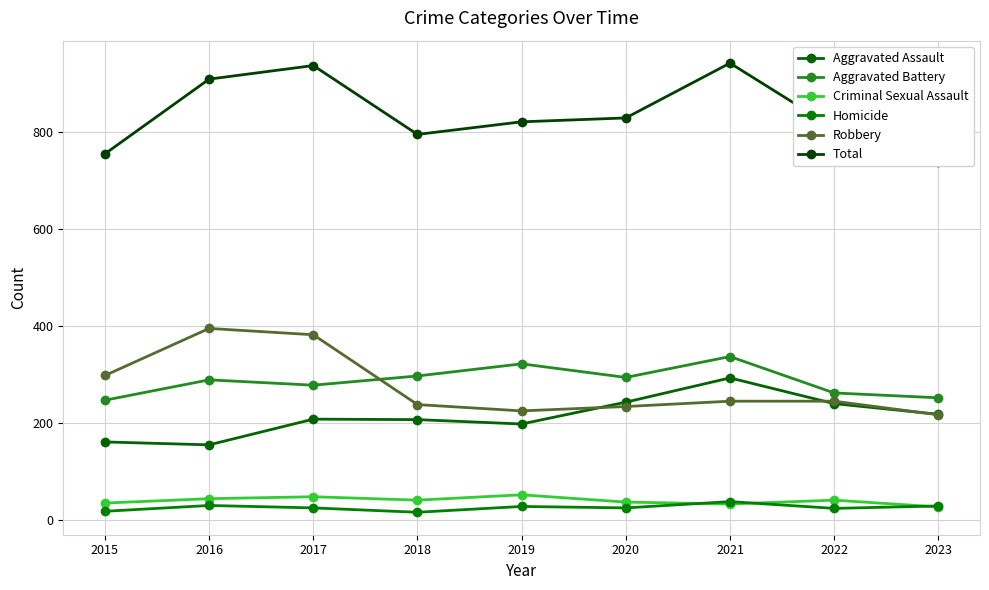

Where does the Aggravated Assault series first go above 207?

2020